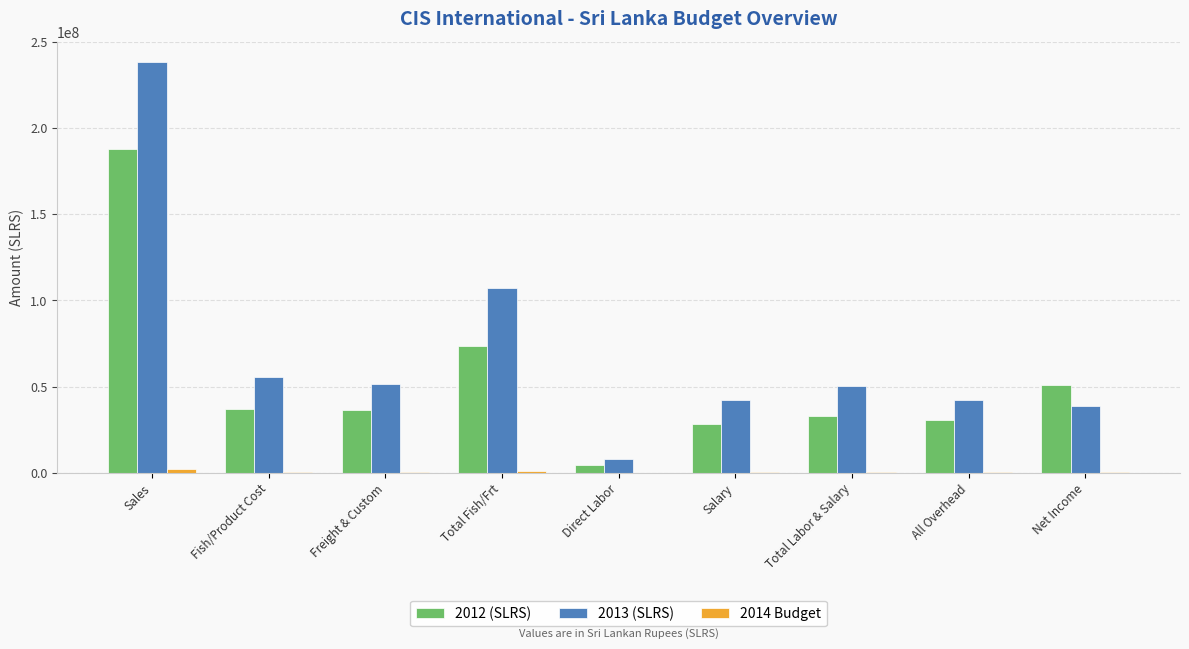

Which category has the highest value in the 2013 (SLRS) series?

Sales